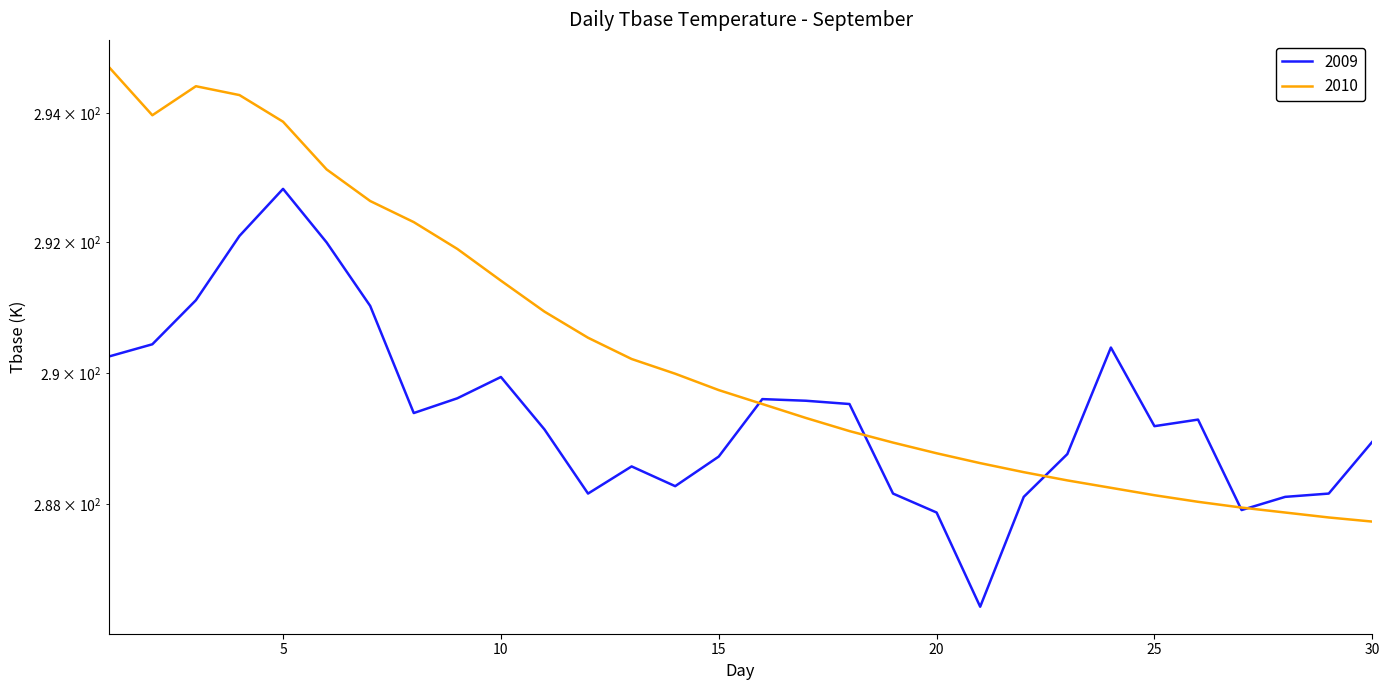

Which series has the largest range (max minus min)?

2010